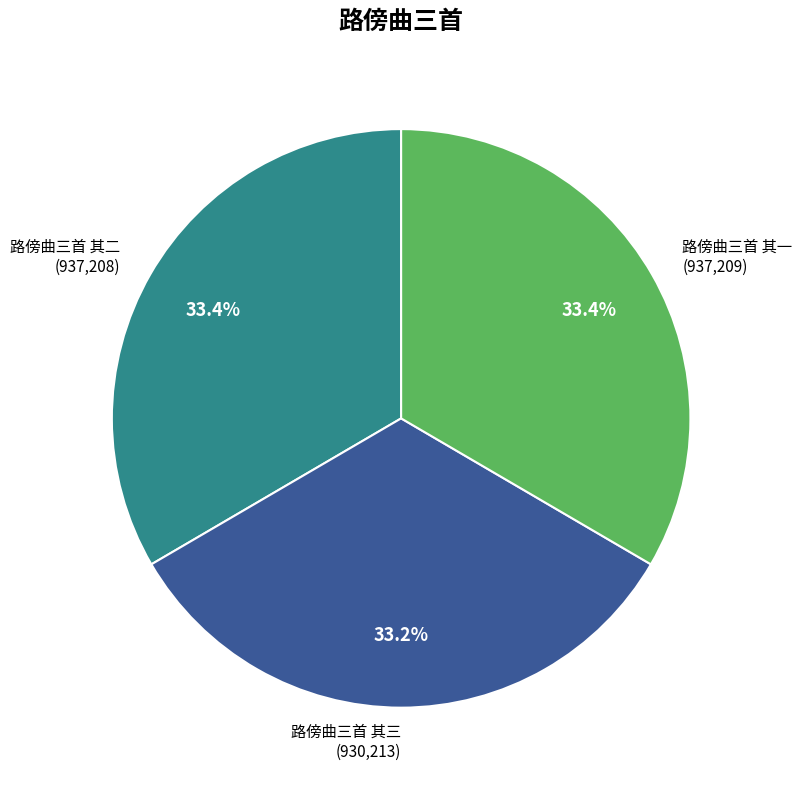

What is the ratio of the value at 路傍曲三首 其三 to the value at 路傍曲三首 其一?

1.0